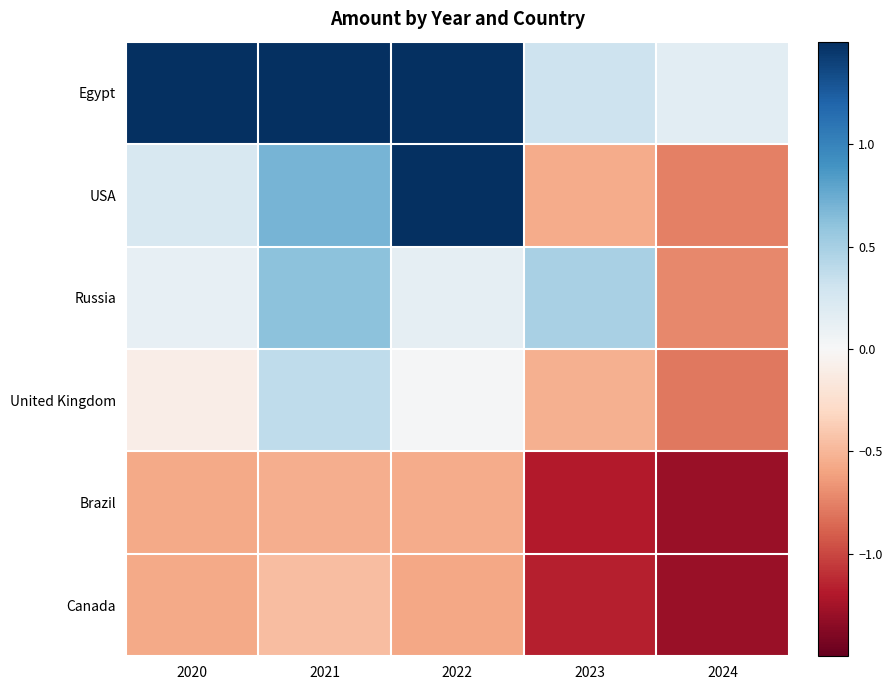

What is the total value across all series at 2022?

3.5